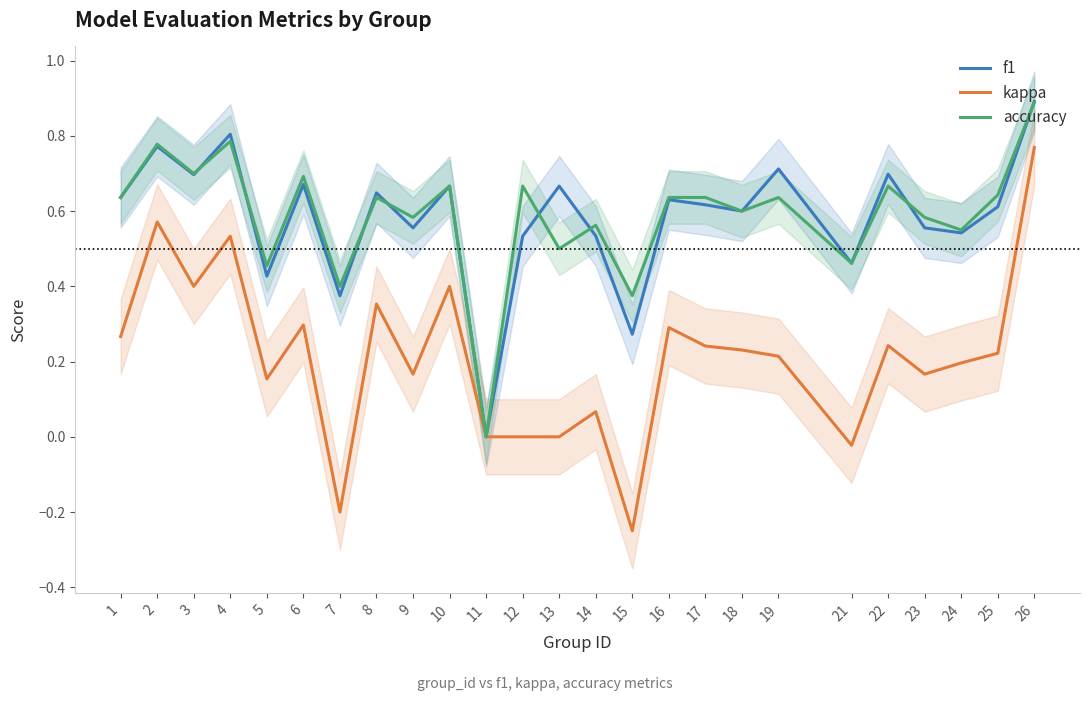

What value does the f1 series have at 1?

0.6